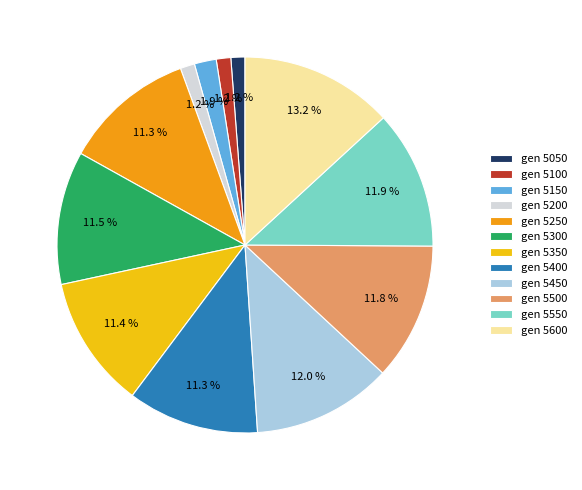

Do gen 5050 and gen 5400 together represent more than half of the pie?

No